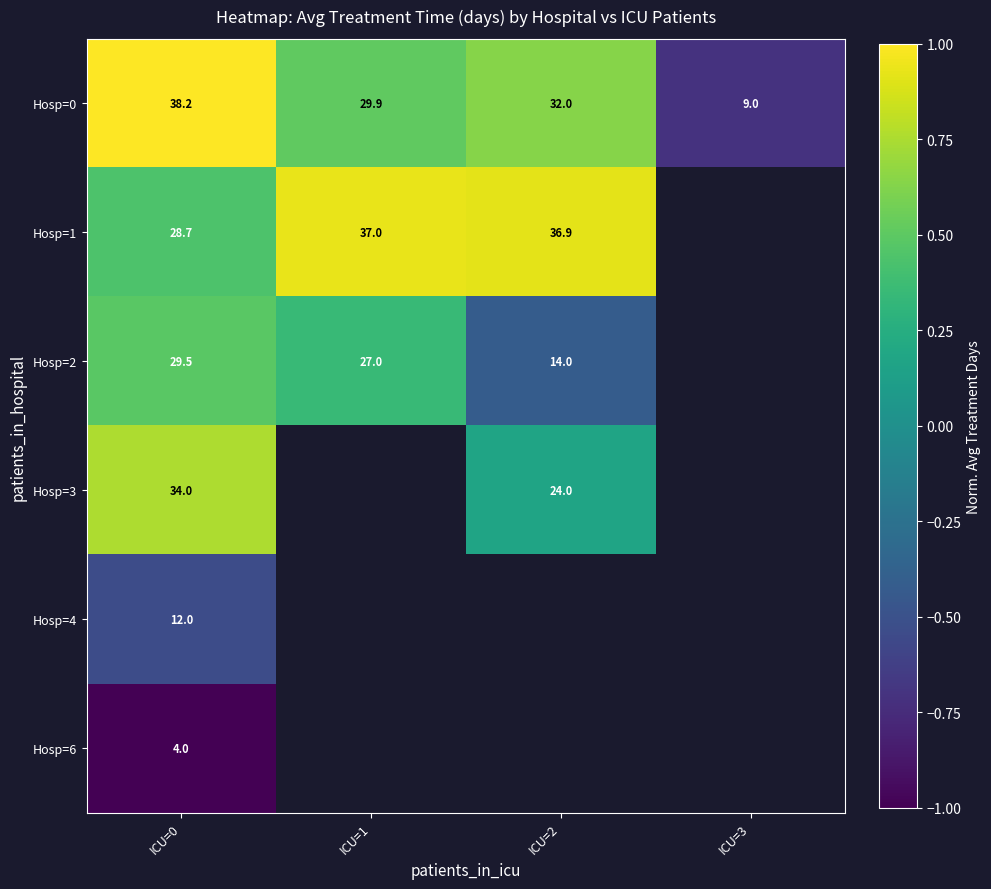

What is the greatest value displayed?

1.0